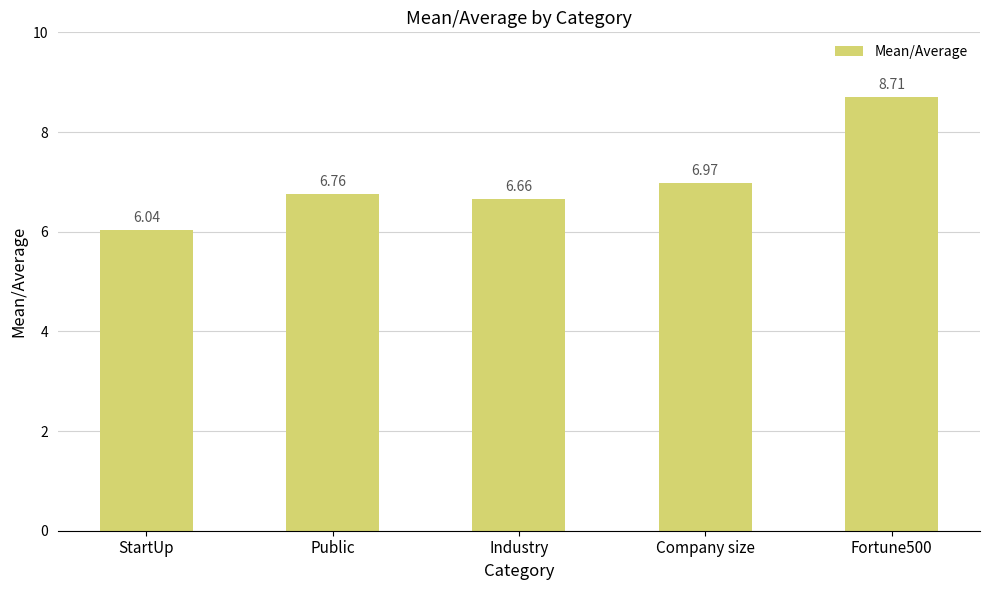

What is the difference between the second highest and second lowest values?

0.3